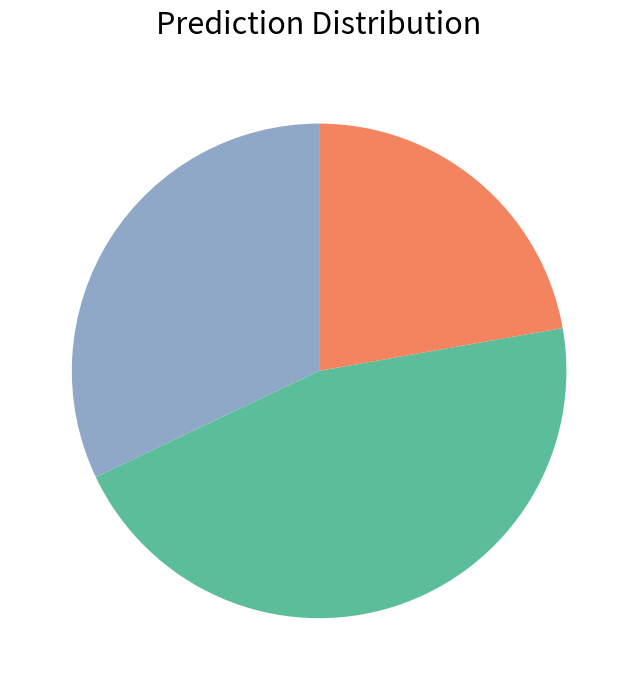

Is there any slice that represents more than half of the pie?

No